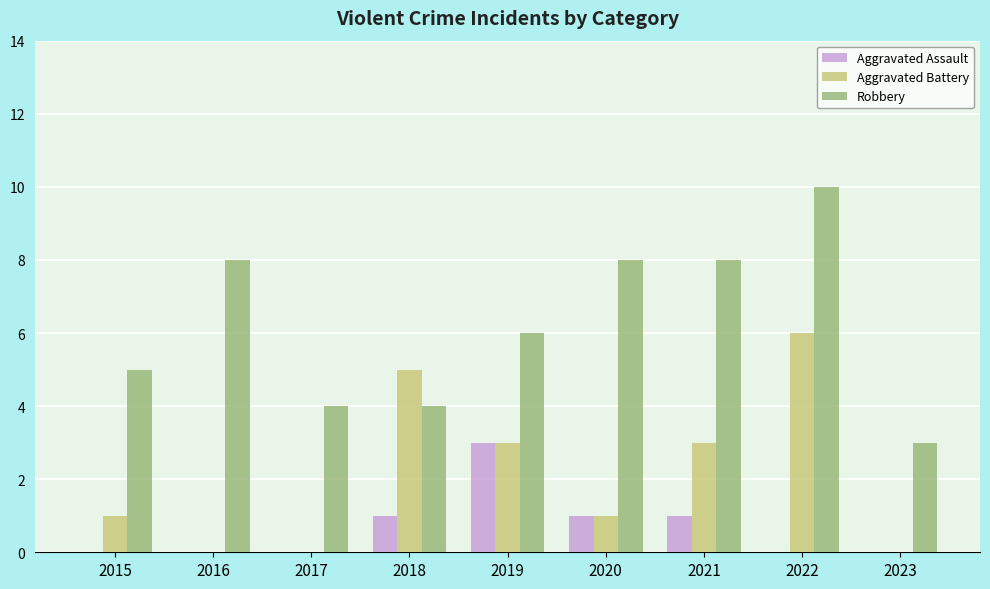

How many categories are shown in the chart?

9